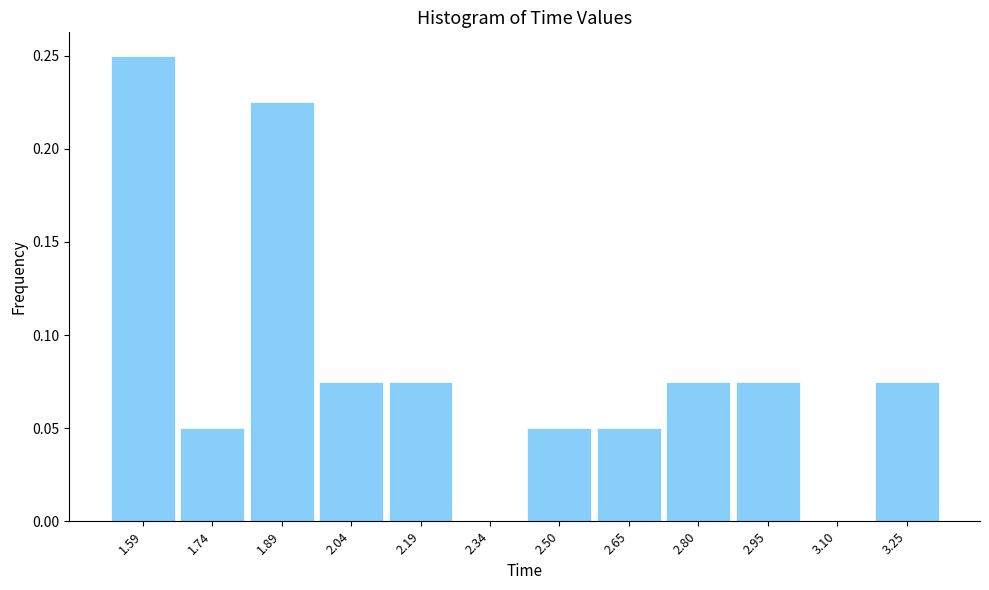

Reading left to right, list every bar in this chart as the range it spans on the x-axis followed by its height. Neither the bar edges nor the heights are printed on the chart, so give them approximately, as read against the axes.

1.52 to 1.66: 0.250
1.66 to 1.82: 0.050
1.82 to 1.96: 0.225
1.96 to 2.12: 0.075
2.12 to 2.26: 0.075
2.26 to 2.42: 0
2.42 to 2.58: 0.050
2.58 to 2.72: 0.050
2.72 to 2.88: 0.075
2.88 to 3.02: 0.075
3.02 to 3.18: 0
3.18 to 3.32: 0.075